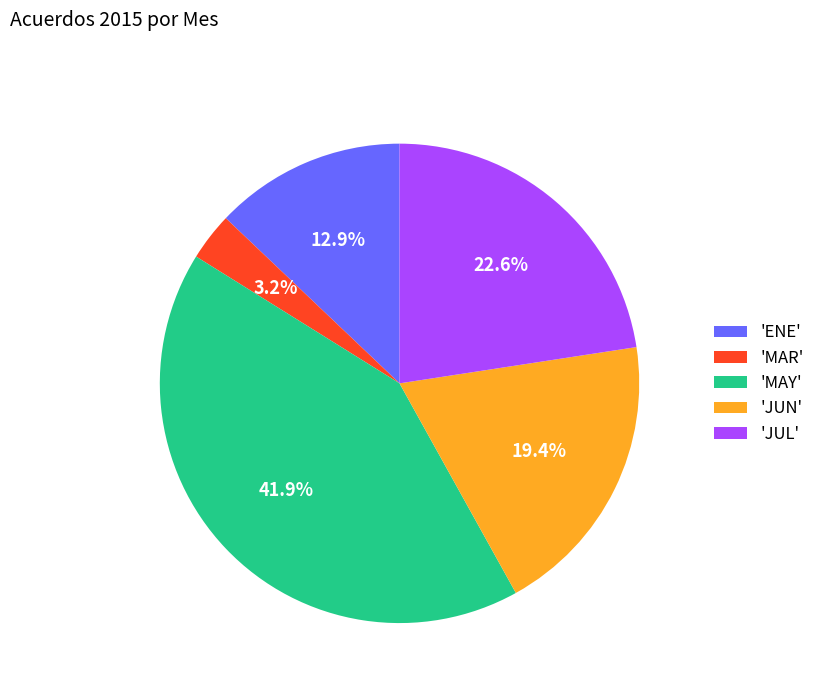

Count the number of slices in the pie.

5